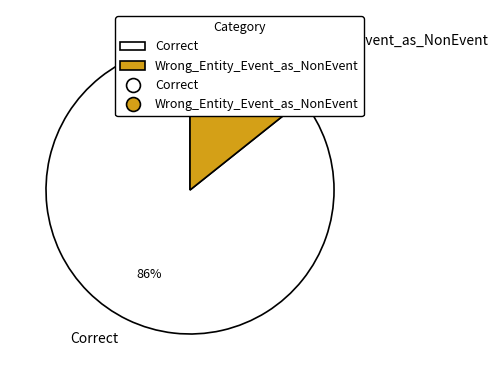

To the nearest percent, what is the average slice percentage?

50%